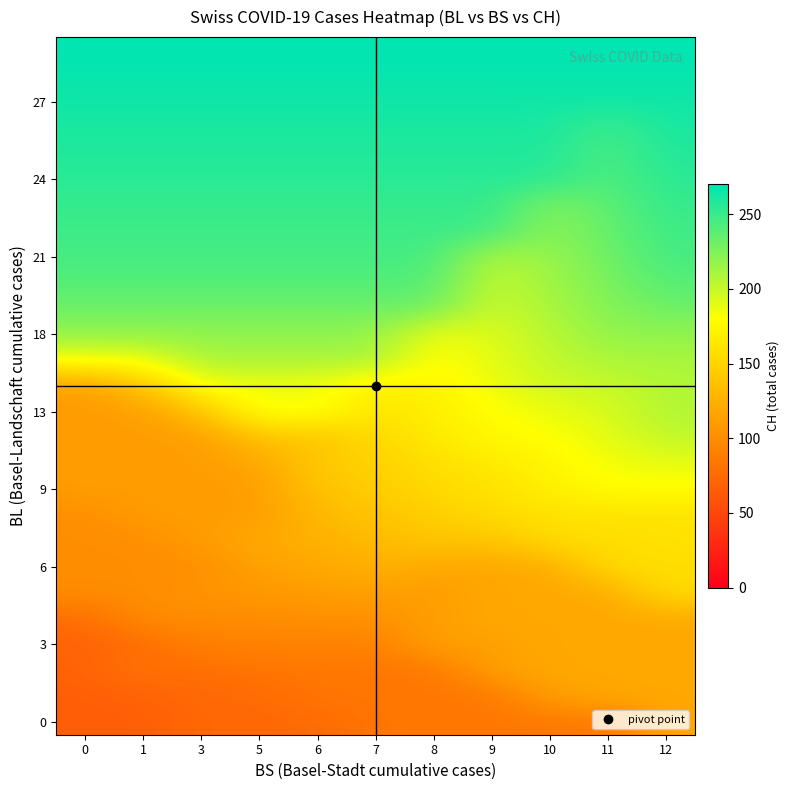

Between 8 and 9, which is larger?

8